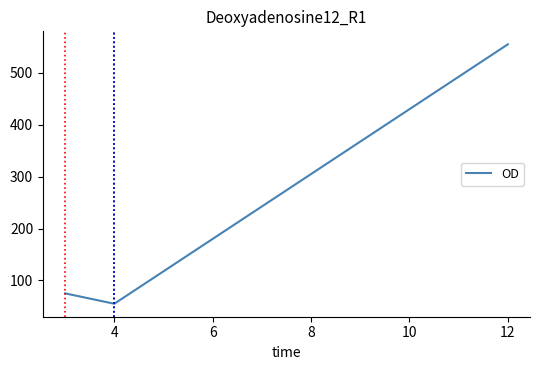

What is the difference between the maximum and minimum values?

500